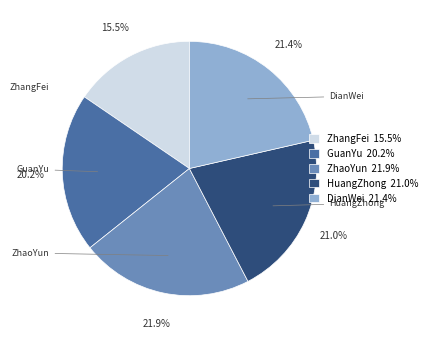

Which slice is the smallest?

ZhangFei